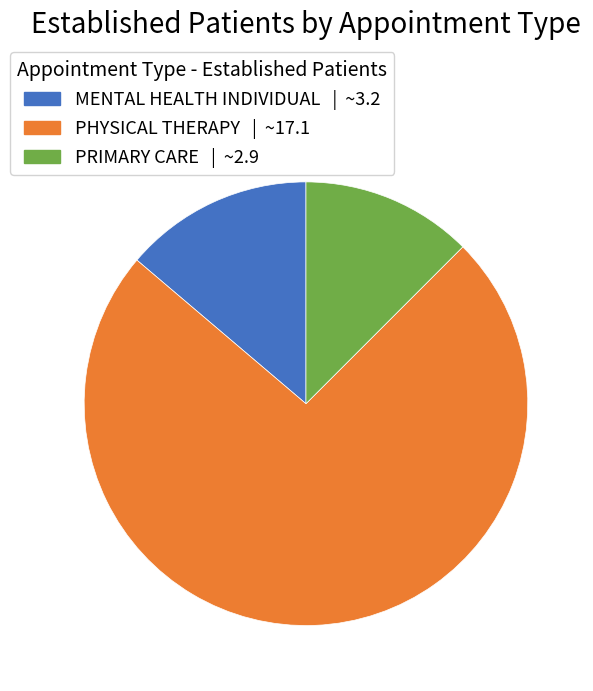

Rank the categories by value from highest to lowest.

PHYSICAL THERAPY, MENTAL HEALTH INDIVIDUAL, PRIMARY CARE